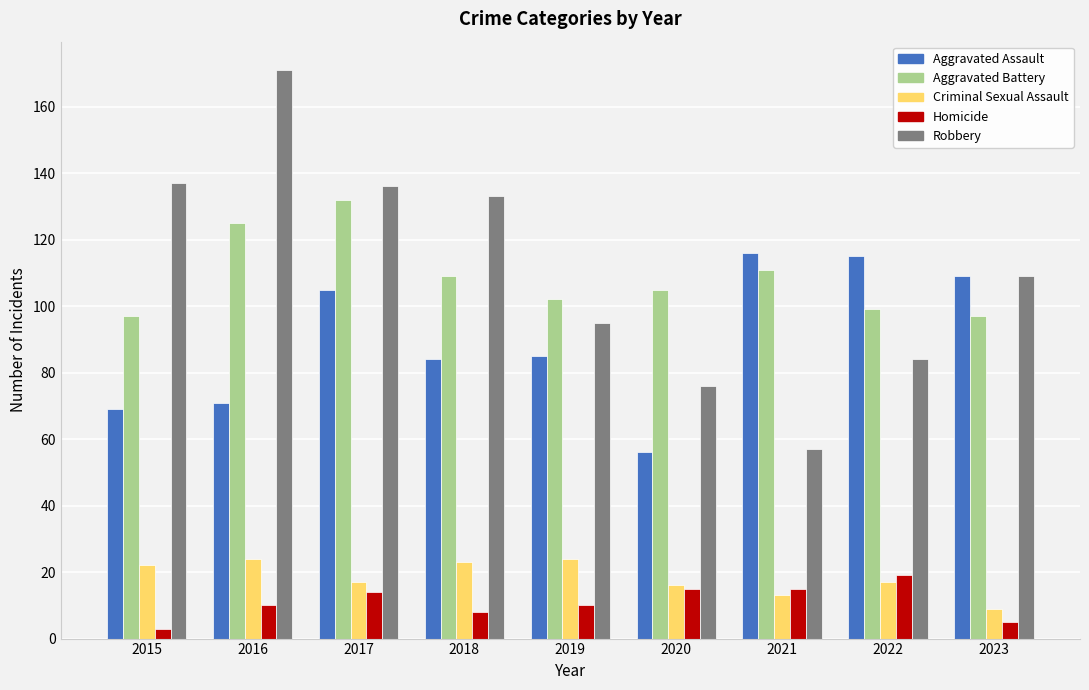

List the series in order of their peak value, lowest first.

Homicide, Criminal Sexual Assault, Aggravated Assault, Aggravated Battery, Robbery